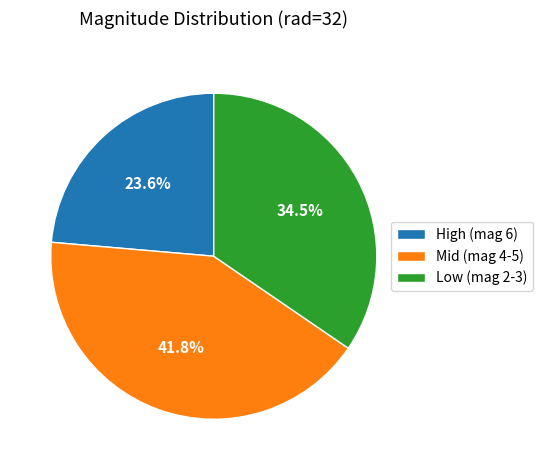

Approximately how many times larger is the value at Low (mag 2-3) compared to High (mag 6)?

1.5